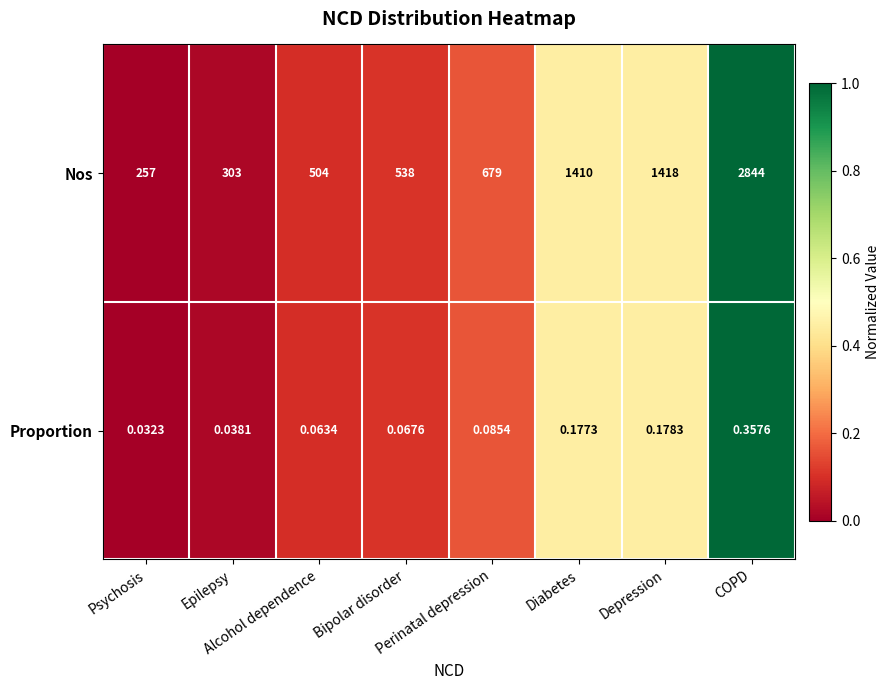

Rank the series by their maximum value, from lowest to highest.

Proportion, Nos